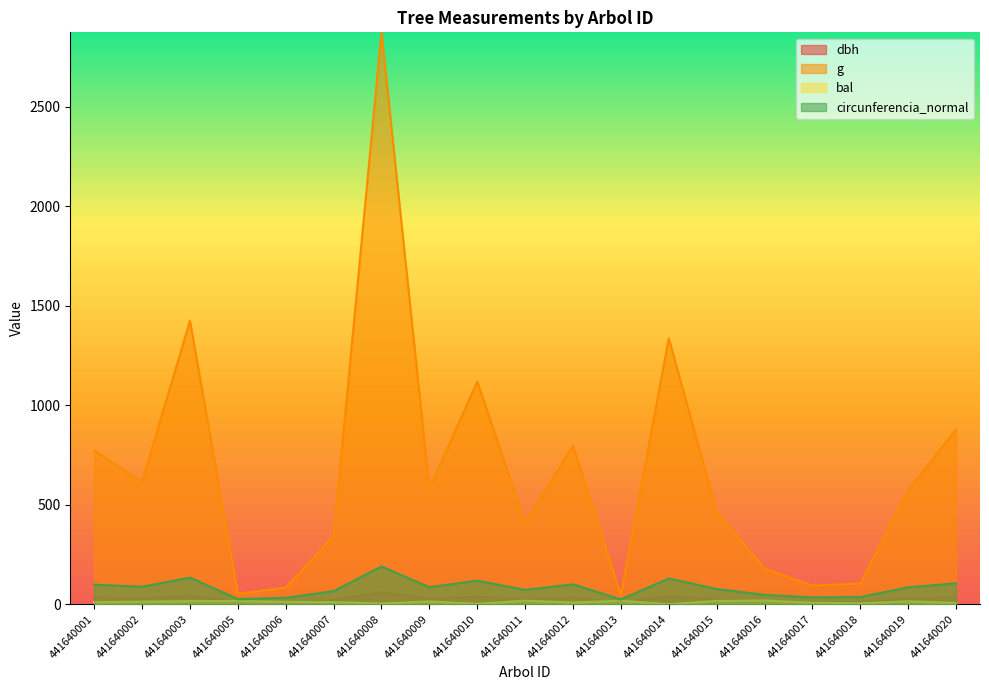

Reading right to left, extract all data points from this chart.

dbh: 441640020=33.5	441640019=27.0	441640018=11.5	441640017=10.9	441640016=15.1	441640015=24.4	441640014=41.2	441640013=7.7	441640012=31.9	441640011=22.9	441640010=37.8	441640009=27.2	441640008=60.5	441640007=20.9	441640006=10.3	441640005=8.2	441640003=42.6	441640002=28.0	441640001=31.4
g: 441640020=878.8	441640019=572.6	441640018=103.9	441640017=94.2	441640016=179.1	441640015=465.7	441640014=1336.4	441640013=46.0	441640012=796.7	441640011=410.1	441640010=1119.2	441640009=581.1	441640008=2874.8	441640007=341.4	441640006=83.3	441640005=52.8	441640003=1425.3	441640002=615.8	441640001=771.9
bal: 441640020=6.3	441640019=14.8	441640018=4.9	441640017=7.5	441640016=18.8	441640015=17.0	441640014=0.0	441640013=17.6	441640012=8.7	441640011=18.2	441640010=1.9	441640009=13.9	441640008=3.5	441640007=10.9	441640006=12.0	441640005=16.3	441640003=15.6	441640002=13.1	441640001=9.8
circunferencia_normal: 441640020=105.1	441640019=84.8	441640018=36.1	441640017=34.4	441640016=47.4	441640015=76.5	441640014=129.6	441640013=24.0	441640012=100.1	441640011=71.8	441640010=118.6	441640009=85.5	441640008=190.1	441640007=65.5	441640006=32.4	441640005=25.8	441640003=133.8	441640002=88.0	441640001=98.5